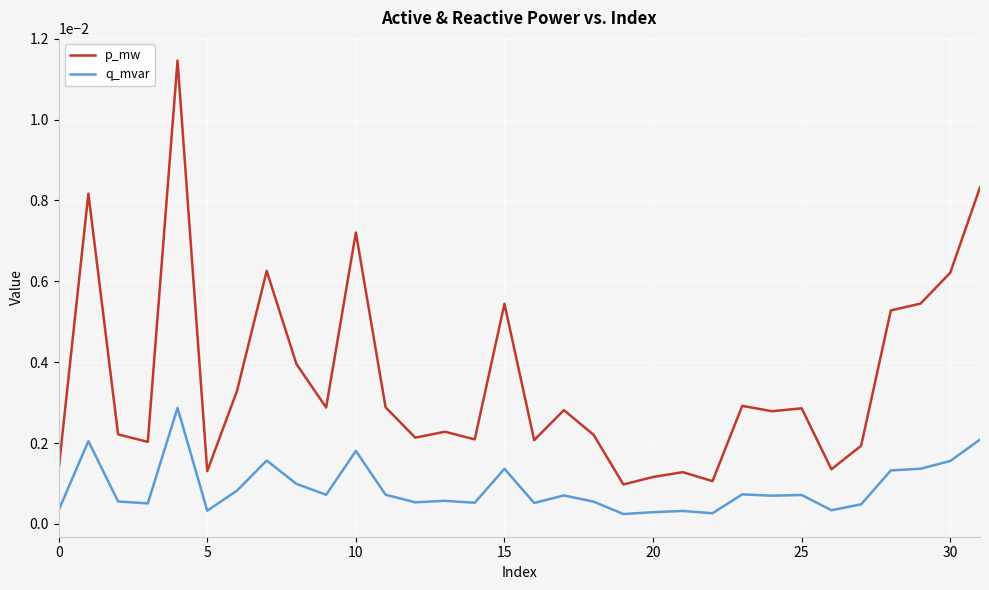

Rank the series by their maximum value, from lowest to highest.

q_mvar, p_mw